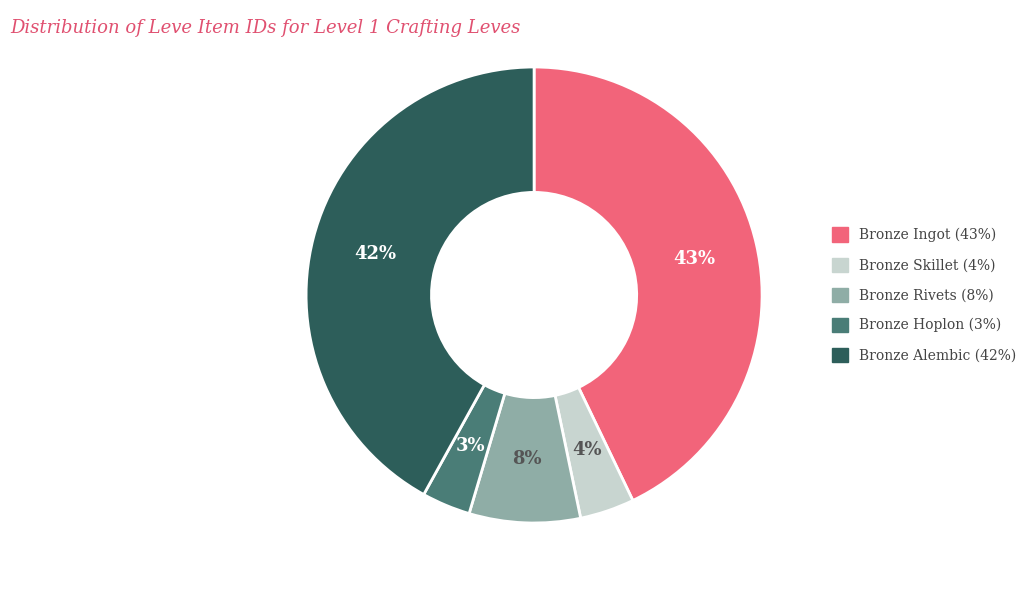

Approximately how many times larger is the value at Bronze Ingot compared to Bronze Rivets?

5.4